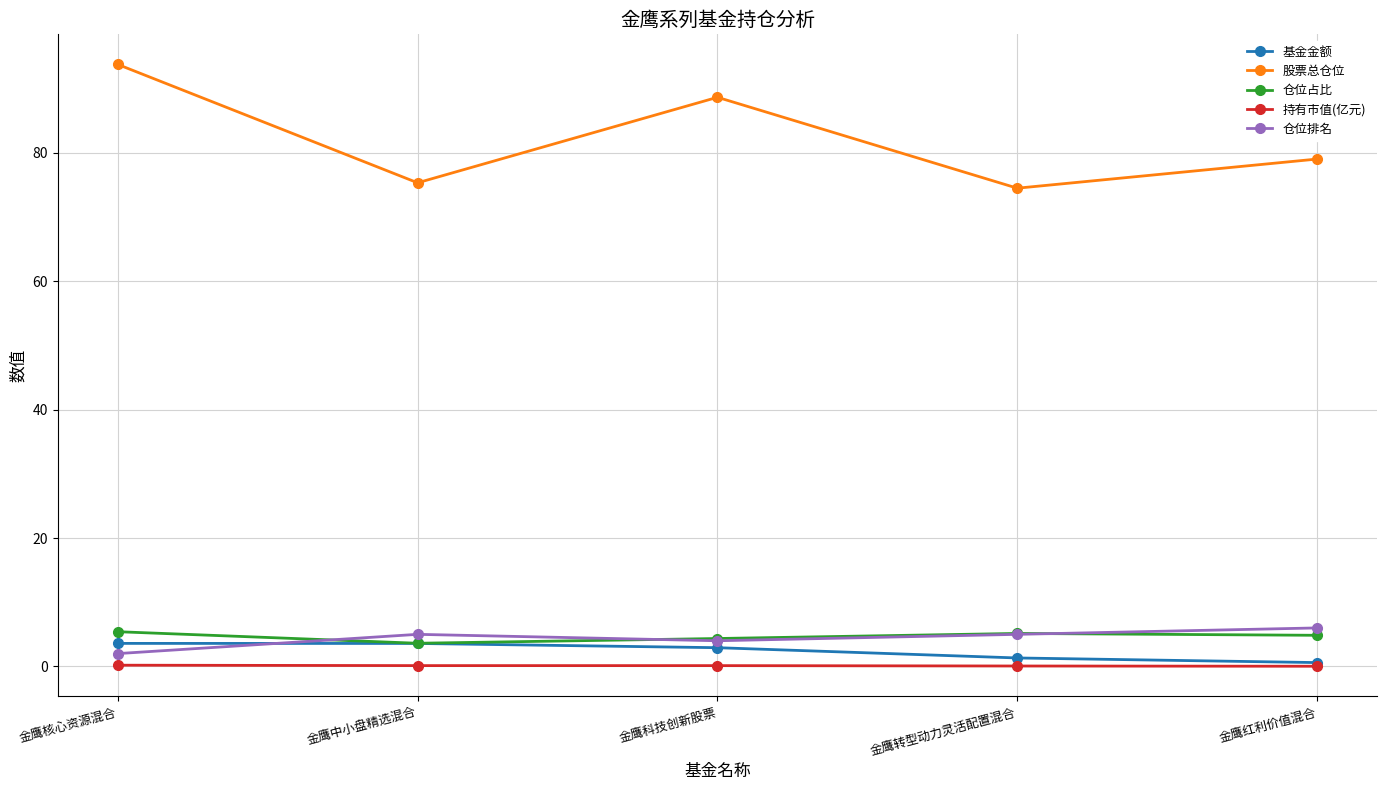

How many data points does each series have?

5